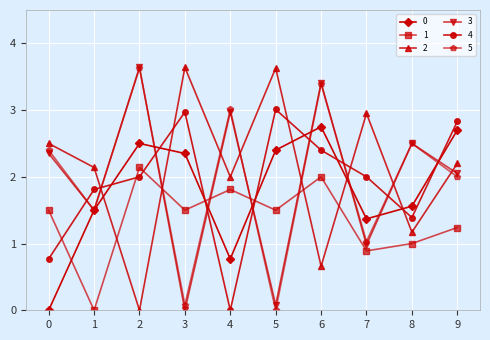

The 2 series shows 2.0 at 4. True or false?

True